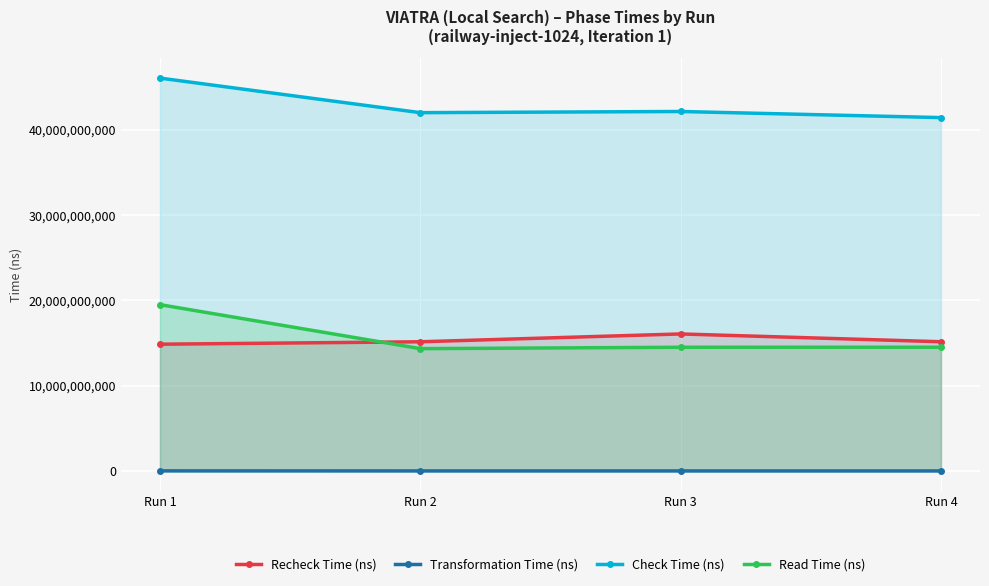

True or false: Check Time (ns) has more than 0 interior local peaks.

True